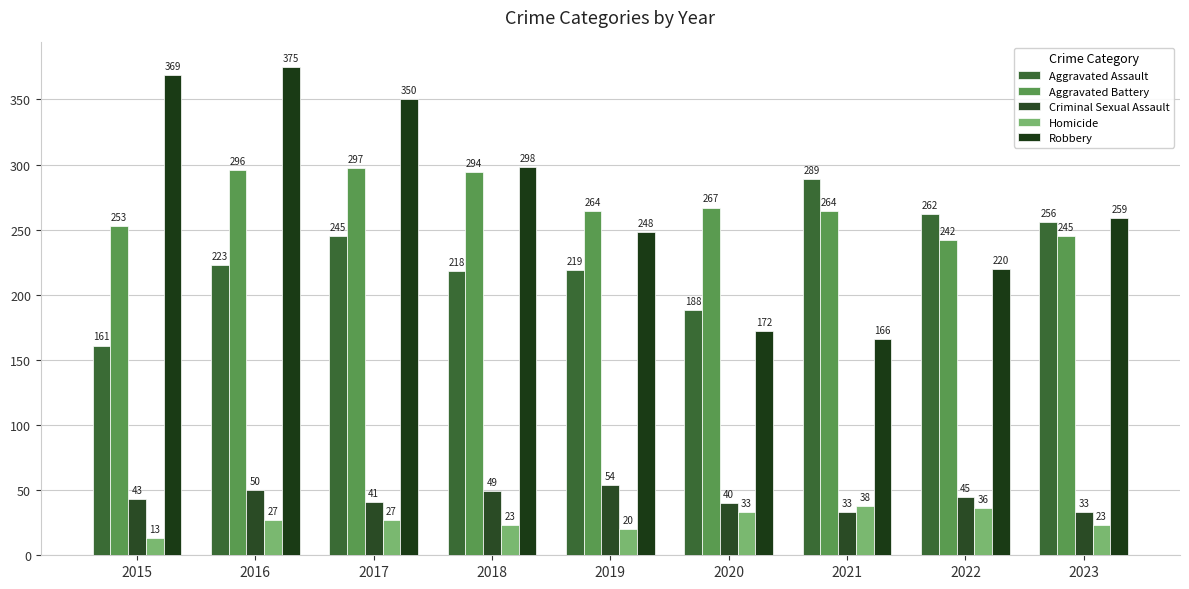

At which label does Homicide first exceed 27?

2020